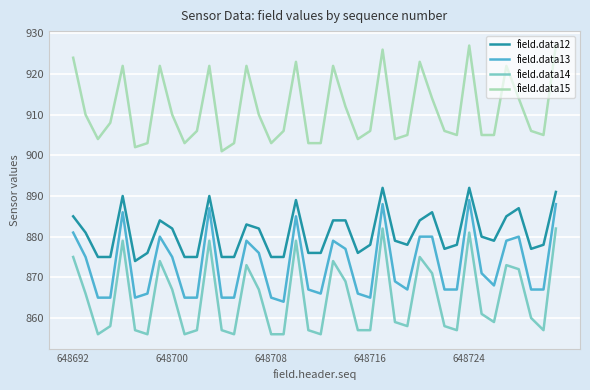

How many categories are shown in the chart?

40